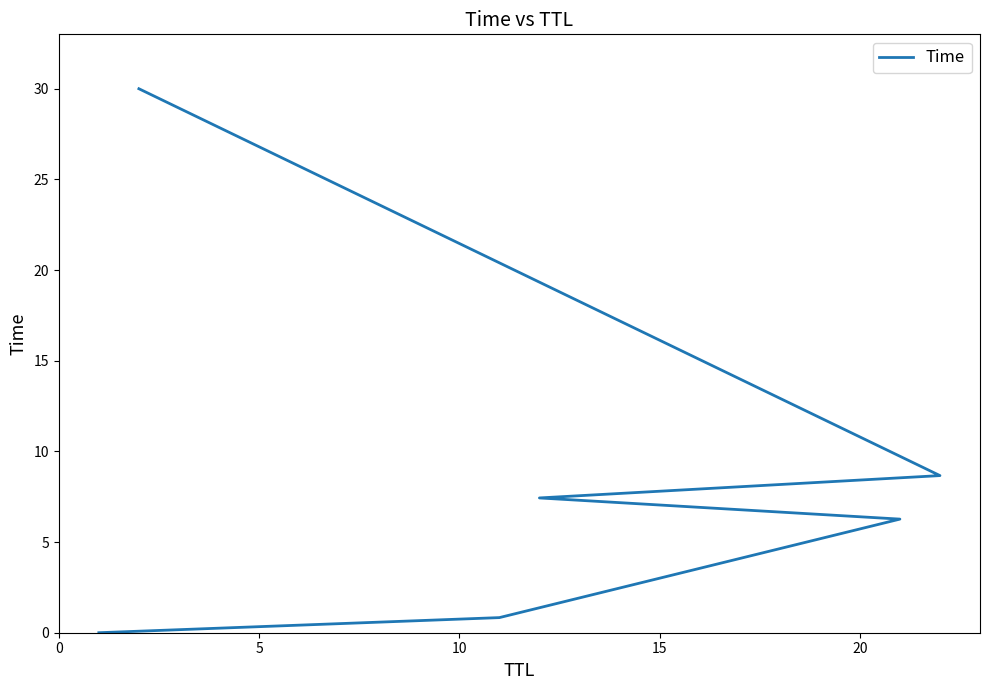

What is the average value?

8.9